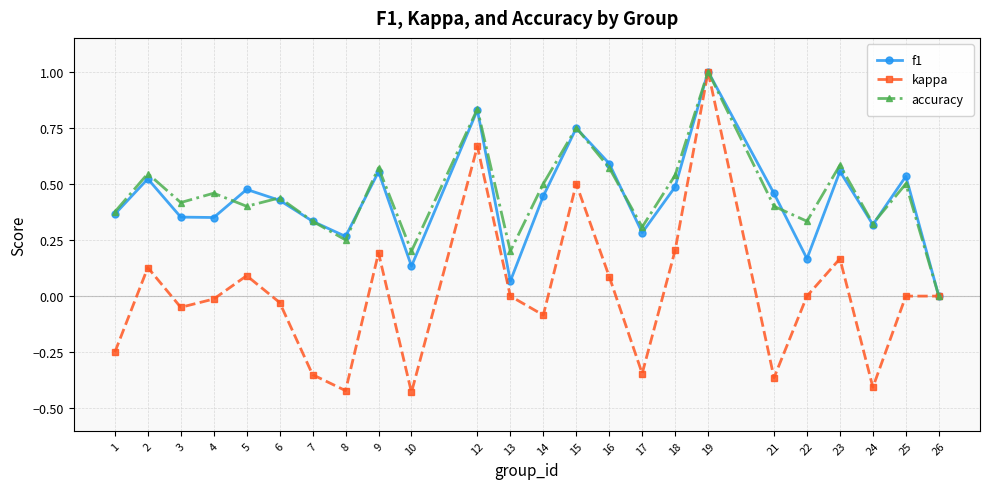

What is the greatest value displayed?

1.0